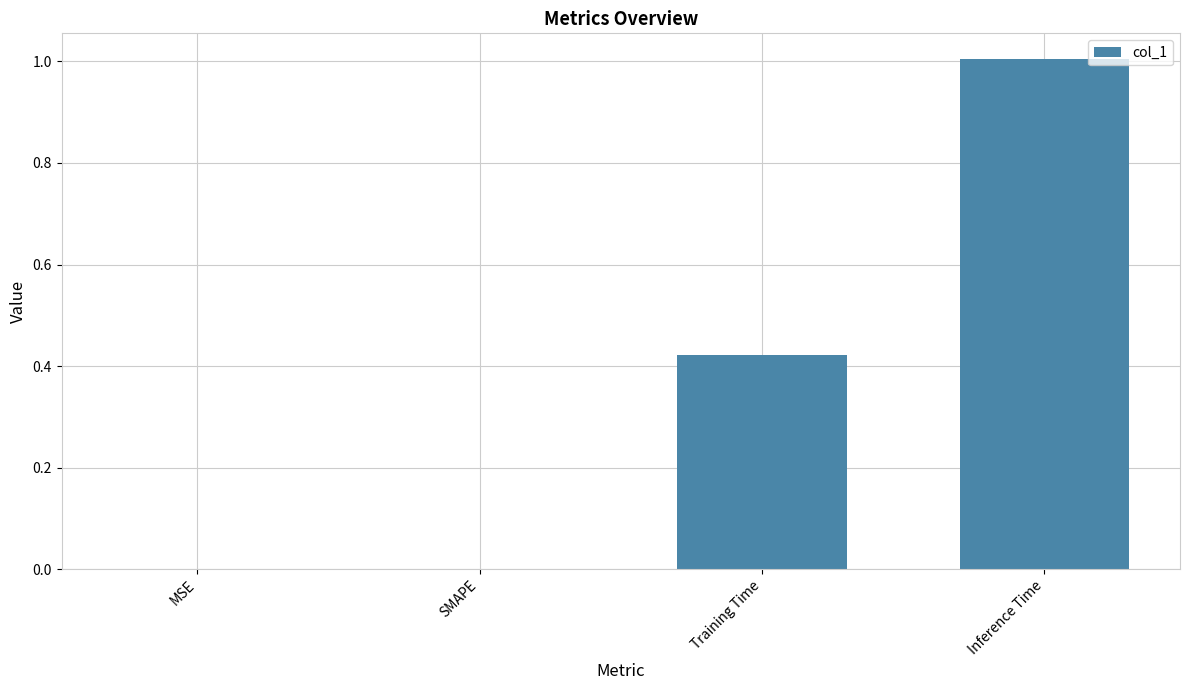

True or false: the data shows 0.0 at MSE.

True